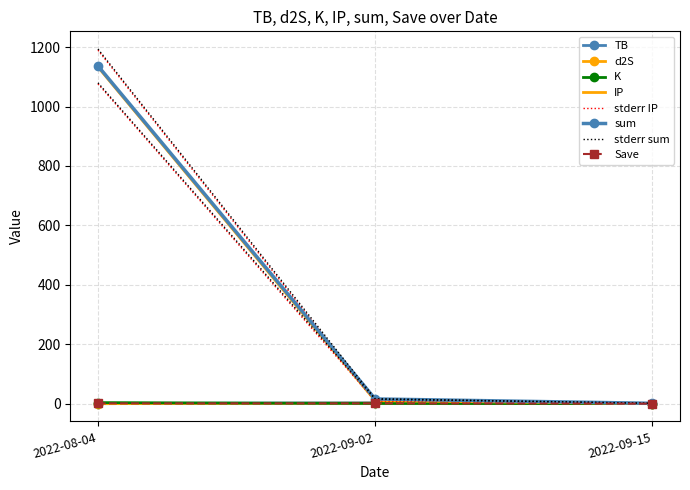

Which series has the largest total across all categories?

sum